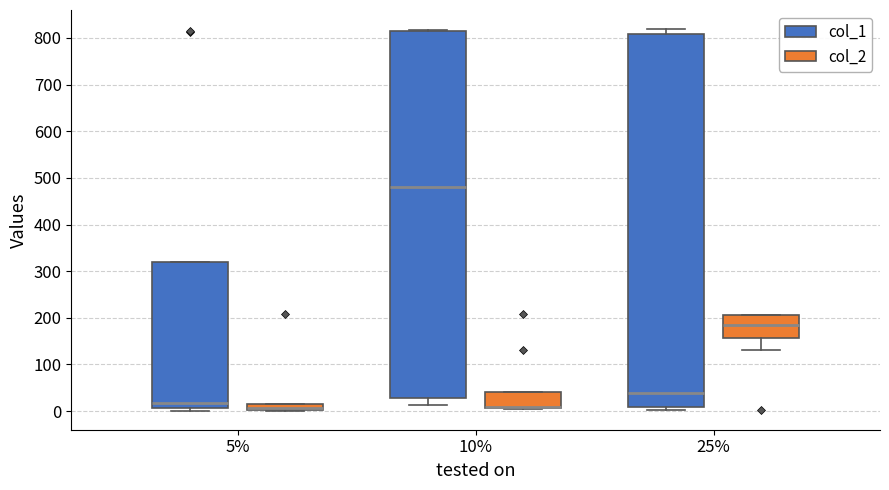

Comparing the boxes themselves (not the whiskers), which one is the tallest?

25% (col_1)